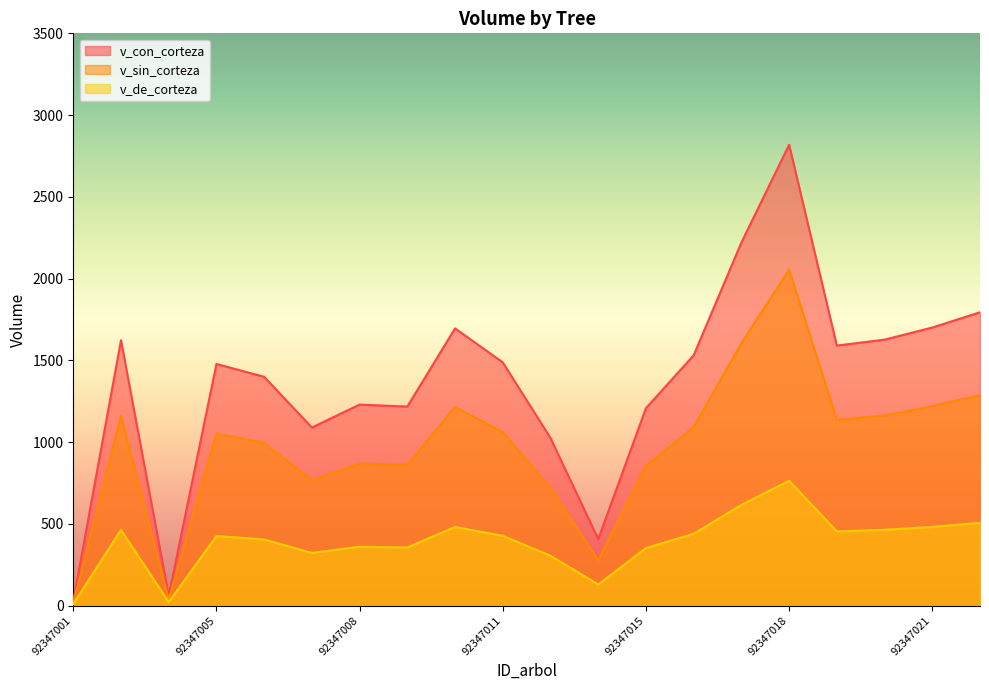

Reading left to right, transcribe all the data shown in this chart.

v_con_corteza: 27.3	1623.3	60.0	1477.9	1399.5	1089.2	1229.4	1217.5	1695.6	1487.7	1025.0	406.6	1207.4	1530.9	2220.8	2818.6	1590.6	1626.7	1700.8	1794.1
v_sin_corteza: 17.0	1160.3	38.4	1052.2	994.9	766.8	869.4	861.5	1214.6	1060.5	719.9	277.2	855.2	1091.3	1604.9	2054.8	1136.4	1162.8	1219.2	1287.9
v_de_corteza: 10.3	463.0	21.6	425.8	404.6	322.4	360.1	355.9	481.0	427.1	305.0	129.4	352.2	439.6	615.9	763.8	454.2	463.9	481.6	506.3